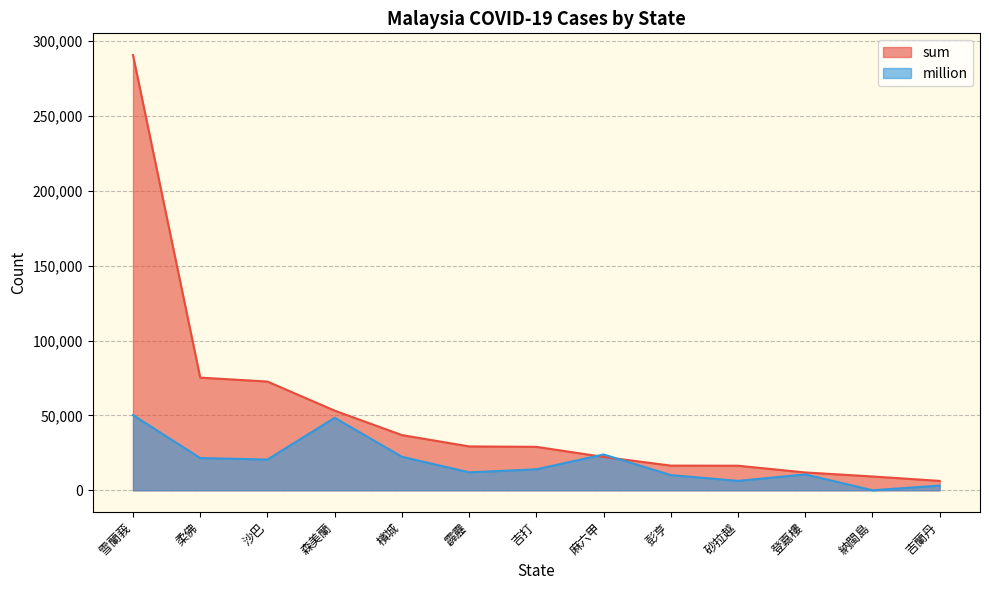

What is the label of the 6th point from the right?

麻六甲